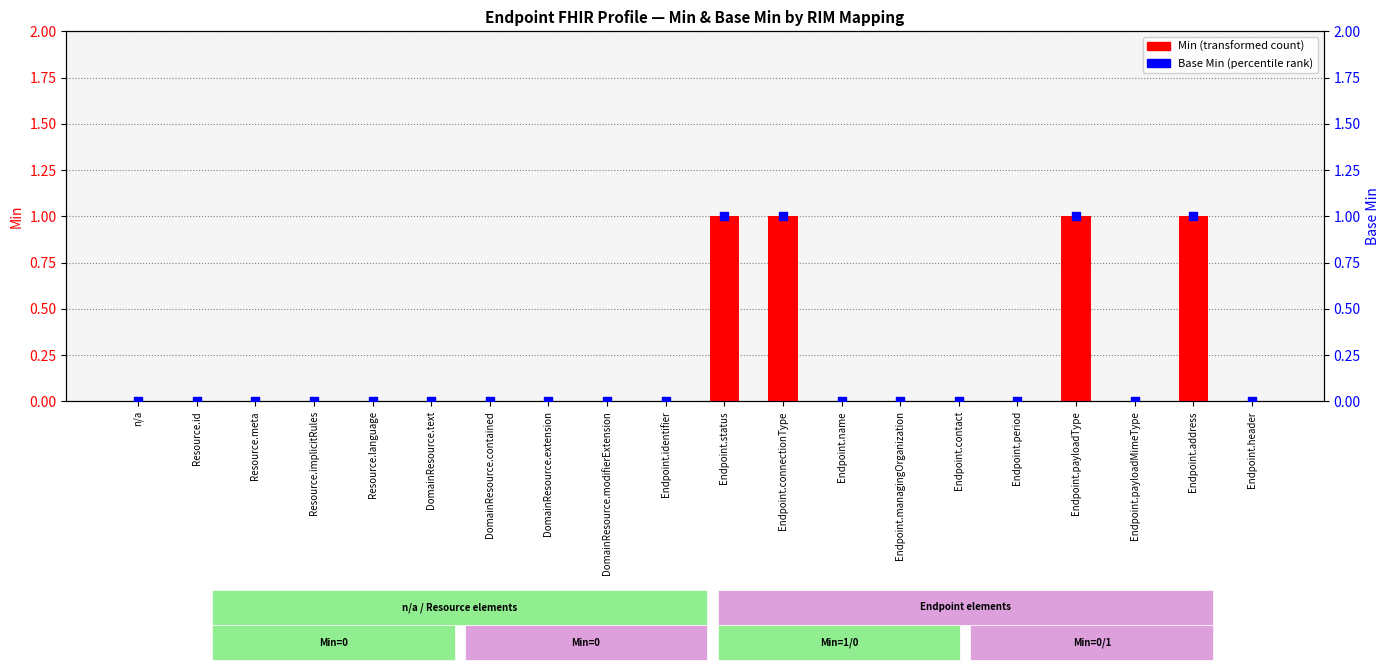

Which has a higher value, Endpoint.managingOrganization or DomainResource.text?

Endpoint.managingOrganization